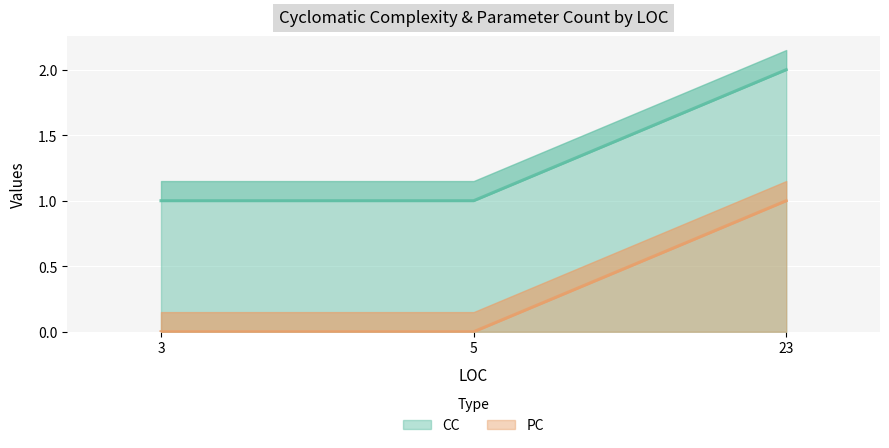

How many lines are shown in the chart?

2